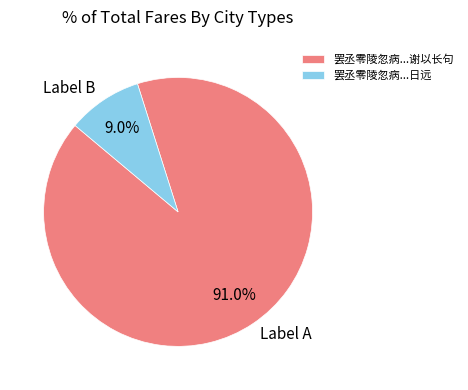

Approximately how many times larger is the value at Label A compared to Label B?

10.1